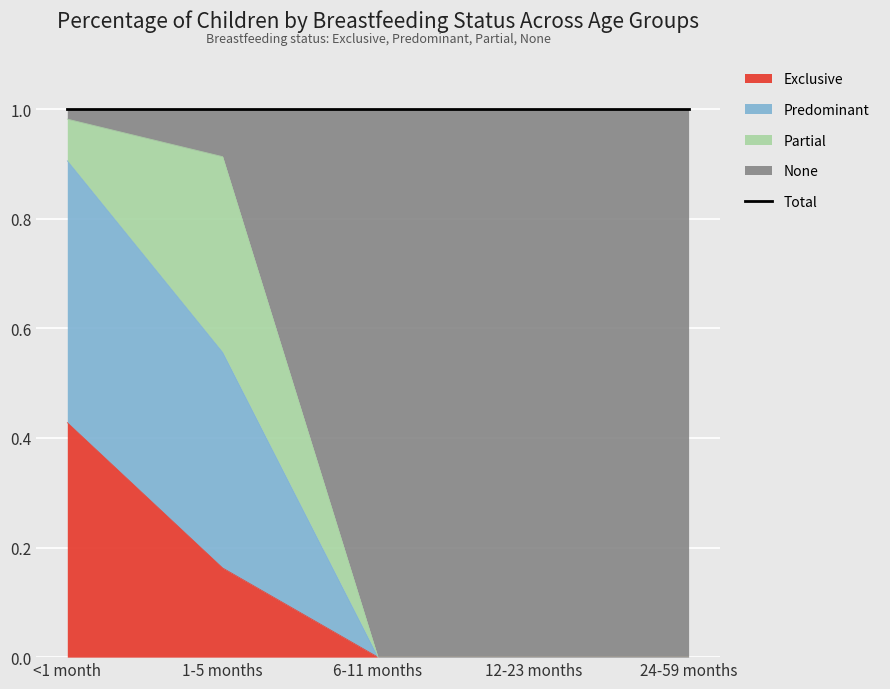

What is the greatest value displayed?

1.0